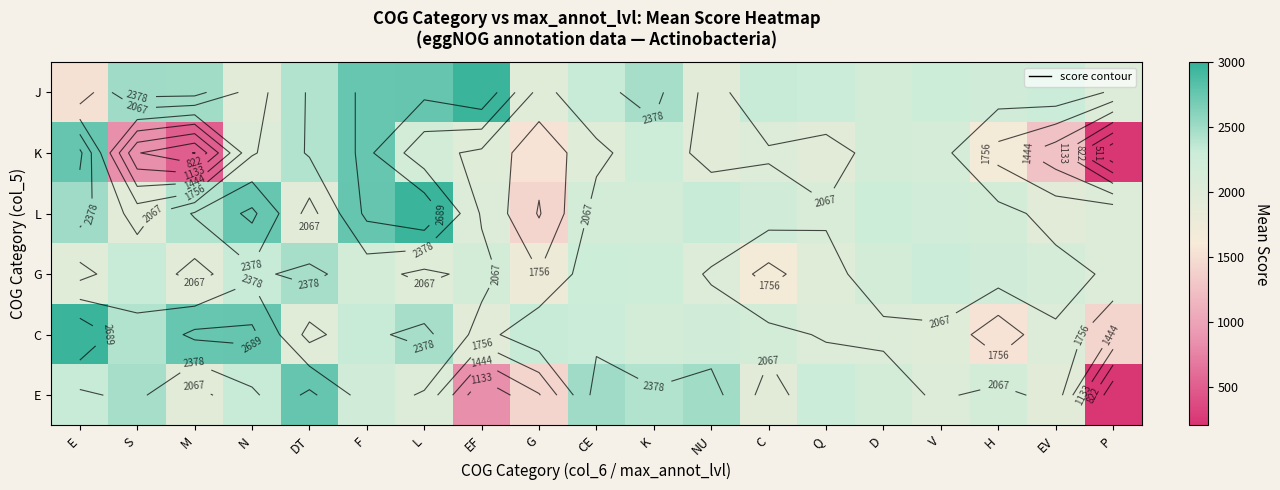

Read the K value at M.

498